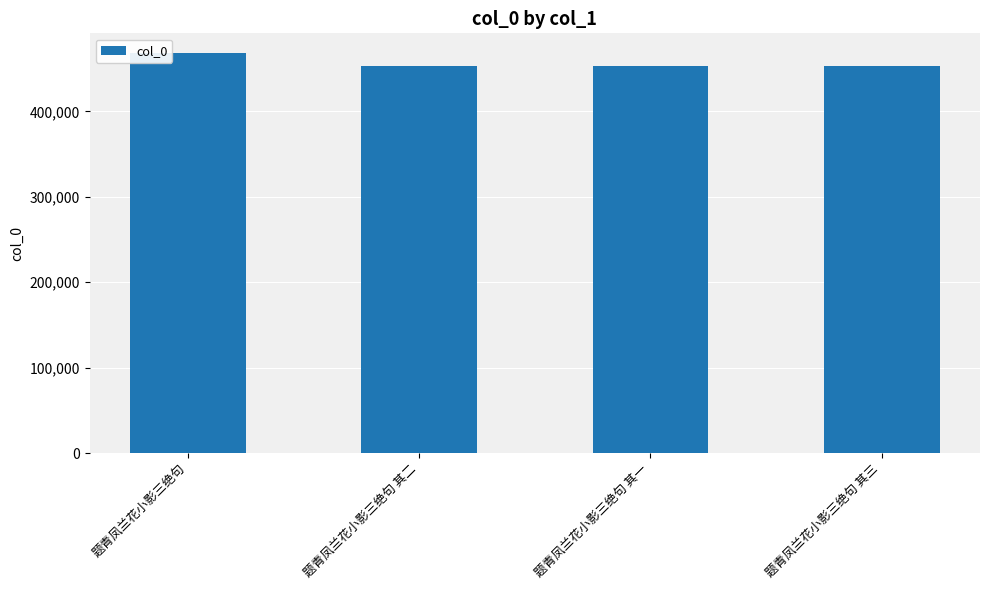

Approximately how many times larger is the value at 题青凤兰花小影三绝句 其一 compared to 题青凤兰花小影三绝句?

1.0